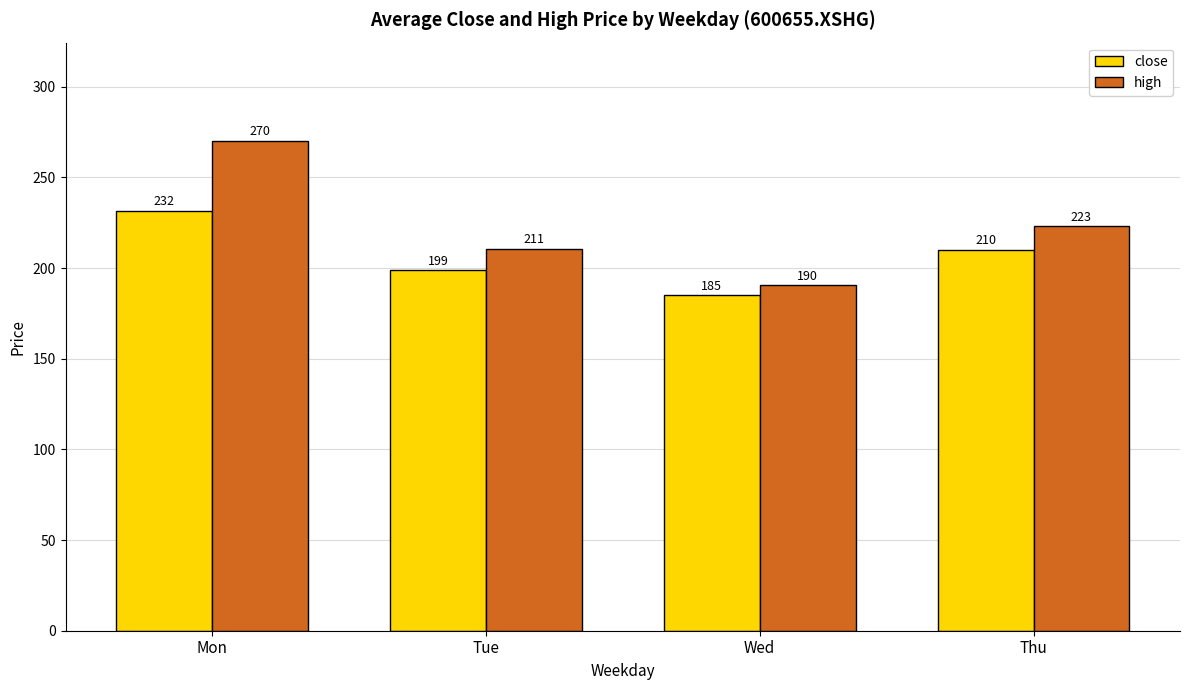

Which series has the largest total across all categories?

high